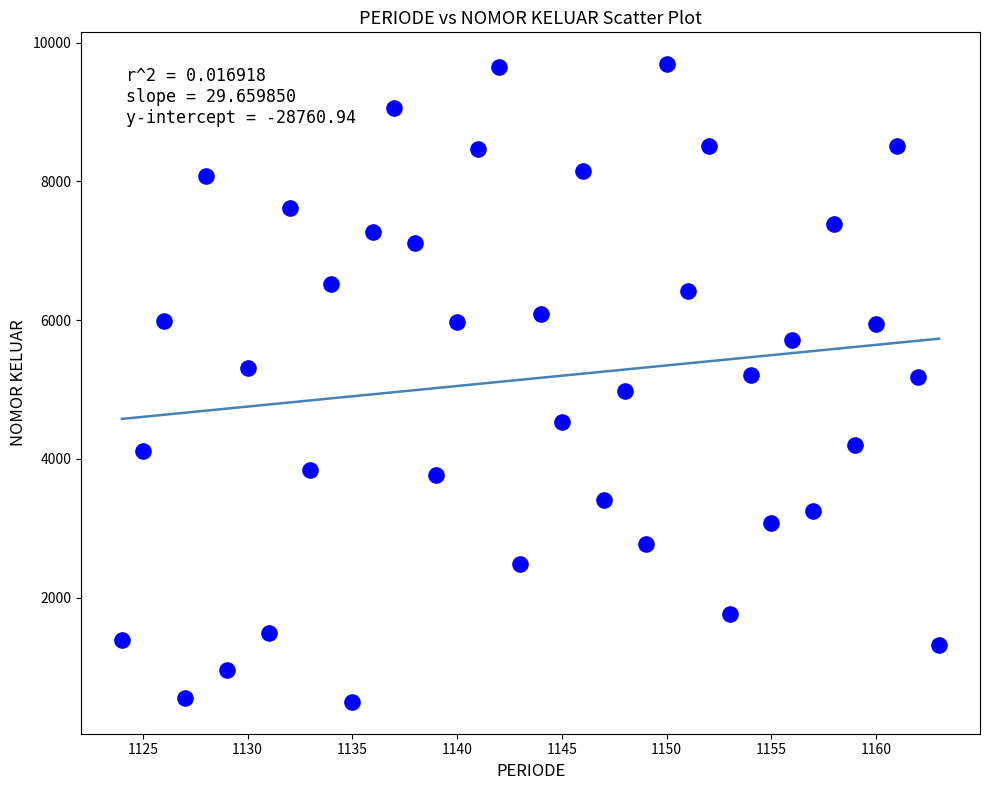

What is the range of Y values (max minus min)?

9192